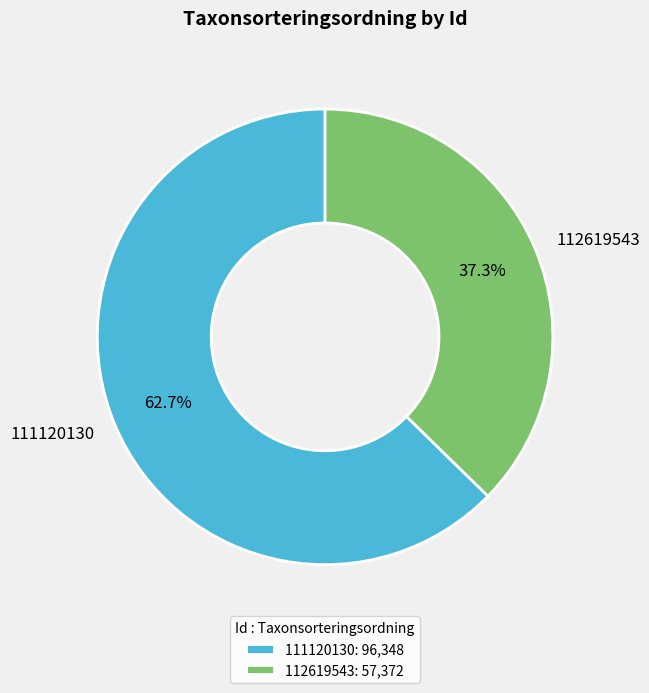

Approximately how many times larger is the value at 111120130 compared to 112619543?

1.7